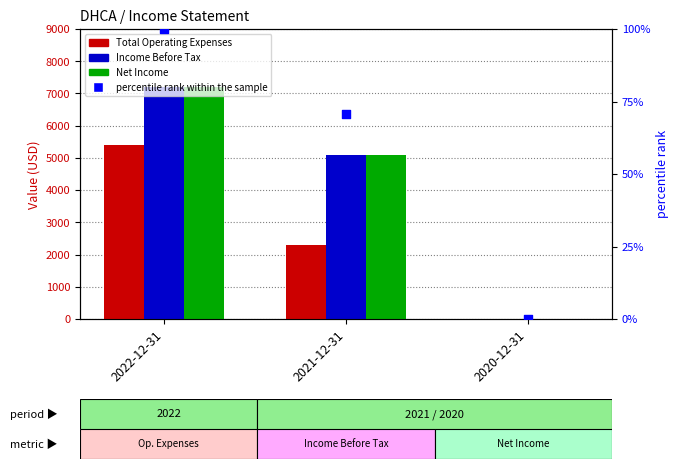

Which series reaches the maximum Y coordinate?

Income Before Tax